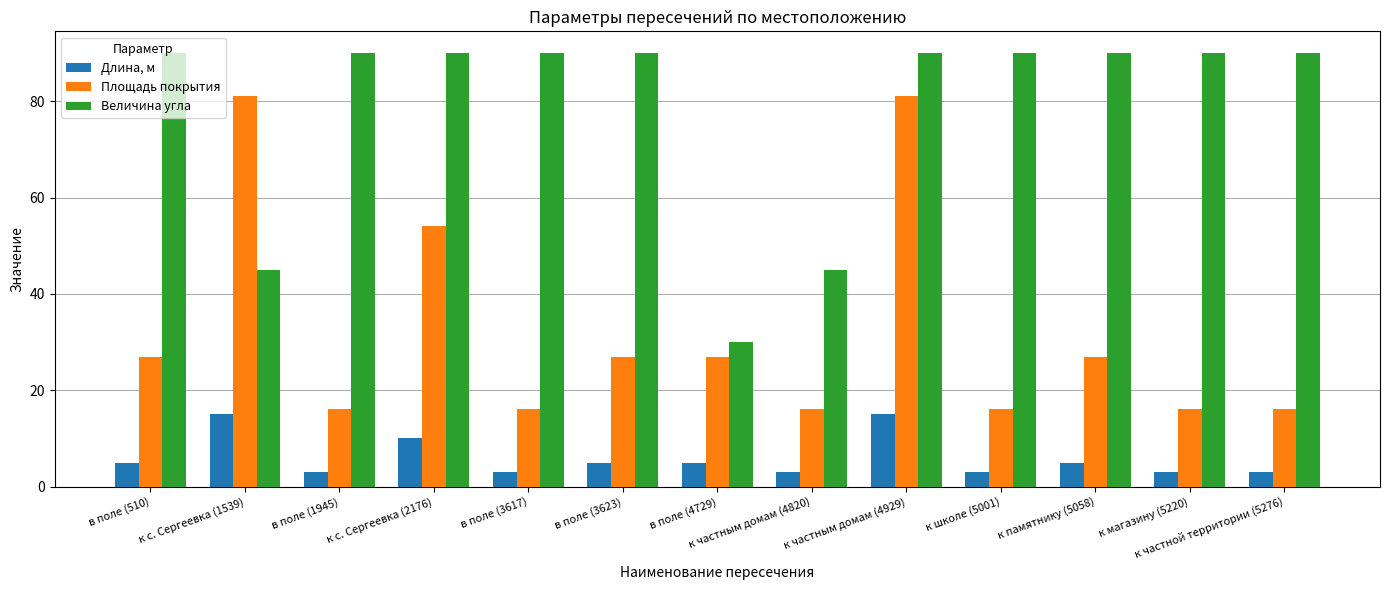

At which category is the sum across all series the highest?

к частным домам (4929)